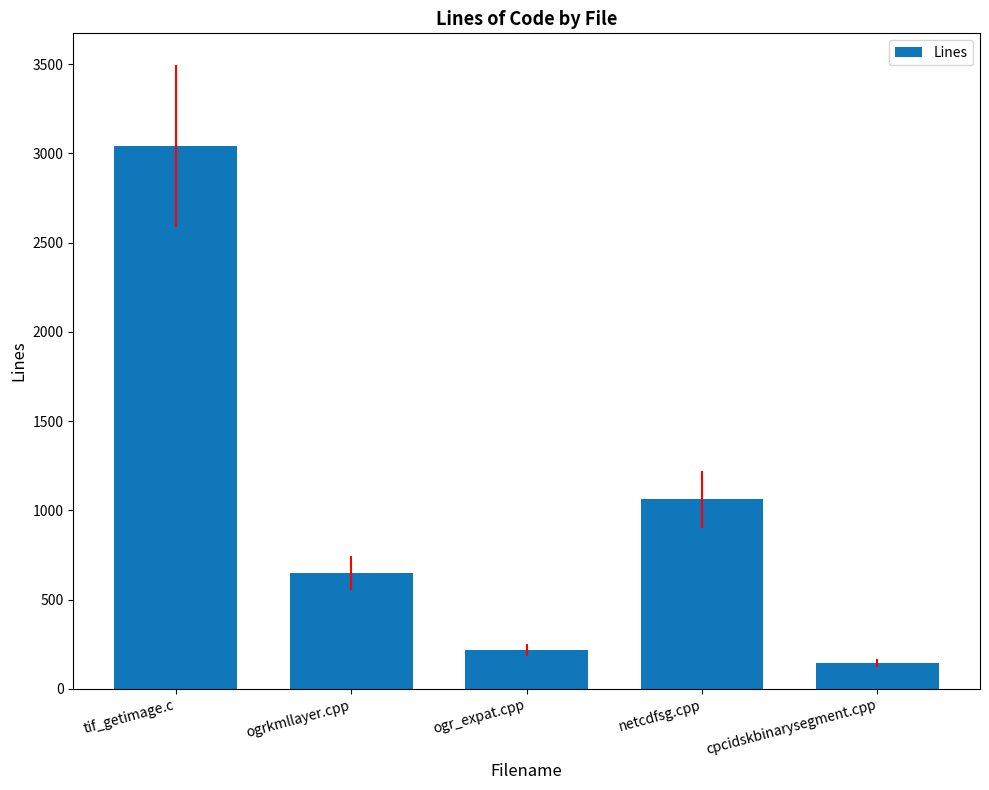

What is the value of the 1st bar from the left?

3041